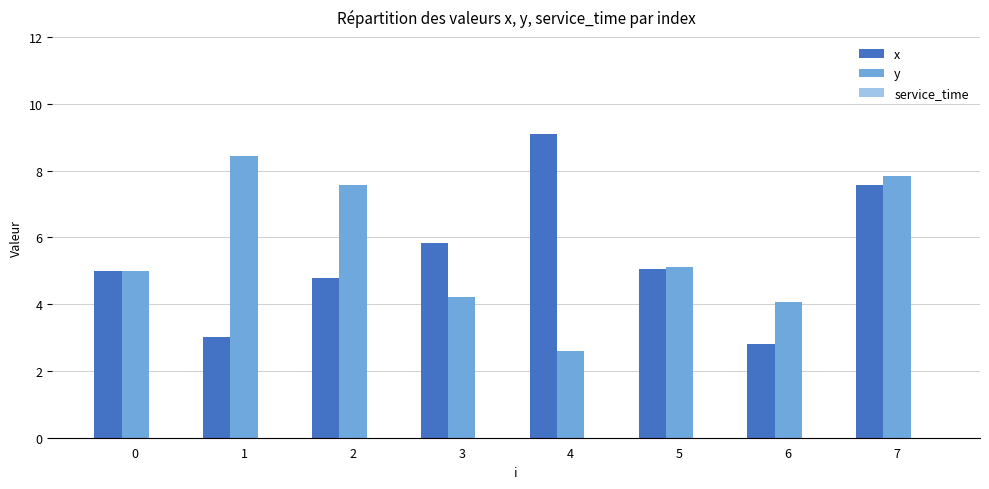

The y series shows 1.8 at 3. True or false?

False